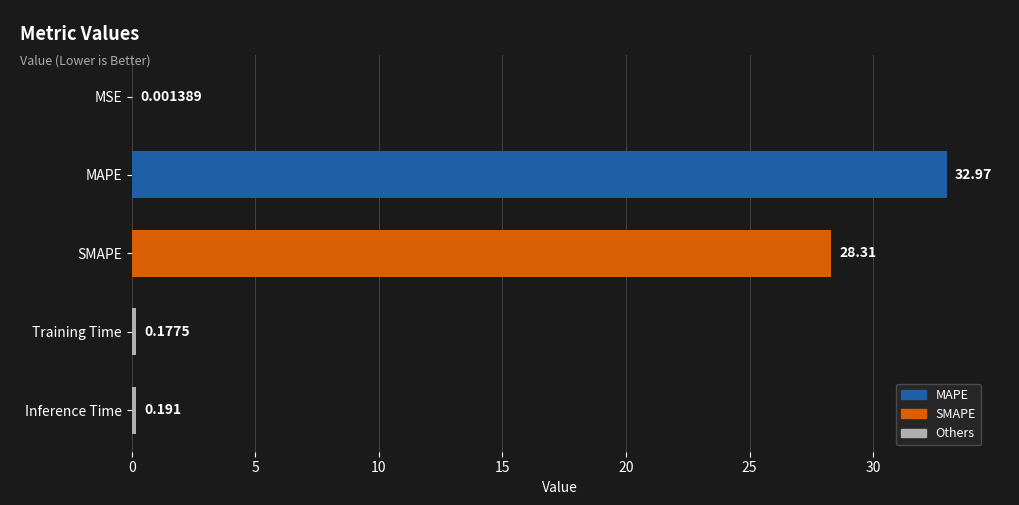

Between Training Time and Inference Time, which is larger?

Inference Time